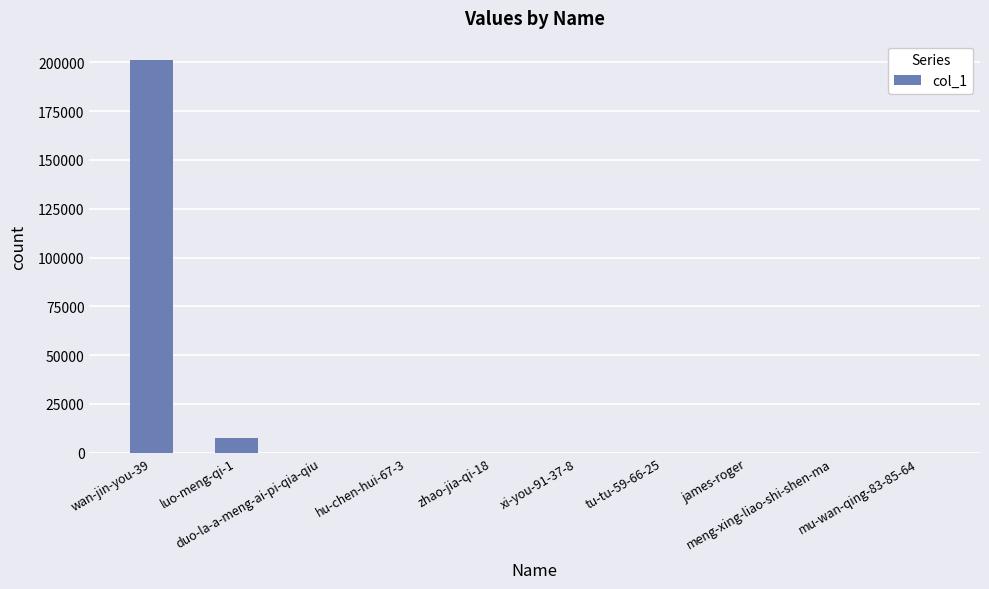

What is the sum of all values?

209041